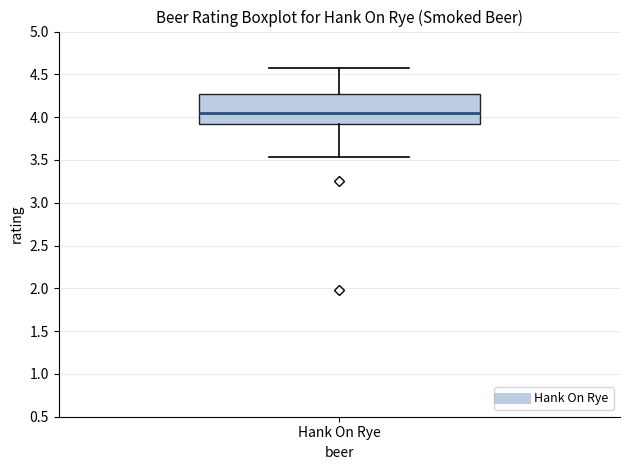

Read this box plot against the y-axis: the position of the median line, the range covered by the box, and the ends of both whiskers. The values are not printed on the chart, so give them approximately, as read against the axis.

median 4.05, box 3.90 to 4.25, whiskers 3.55 to 4.55